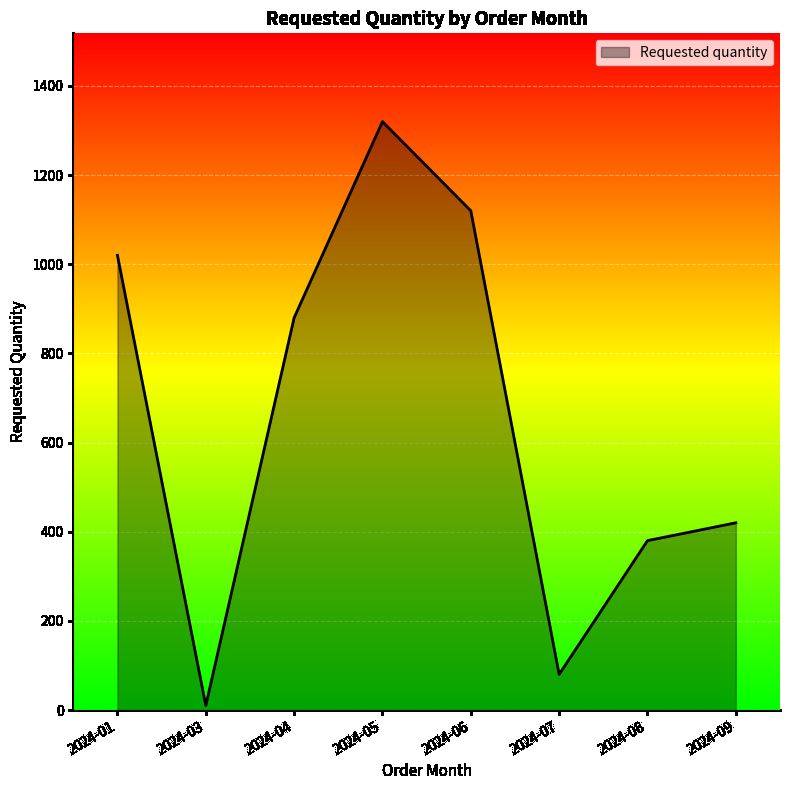

True or false: the data has more than 1 interior local peaks.

False